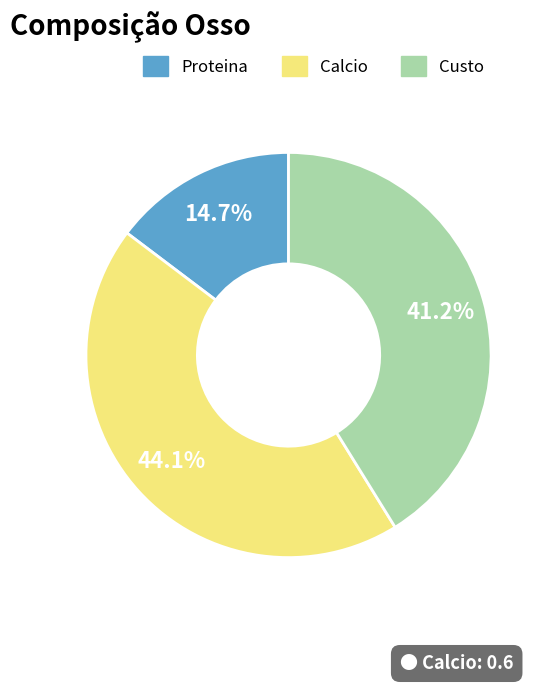

To the nearest percent, what percentage of the pie is Custo?

41%